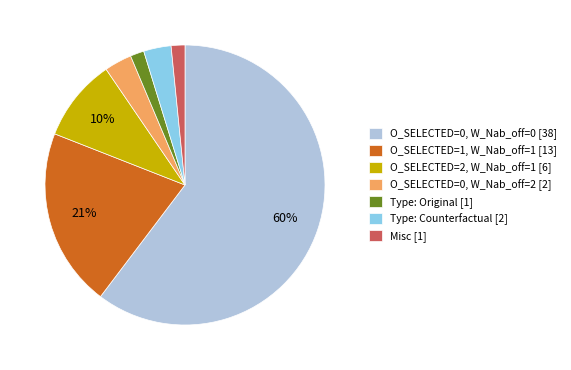

Is there any slice that represents more than half of the pie?

Yes